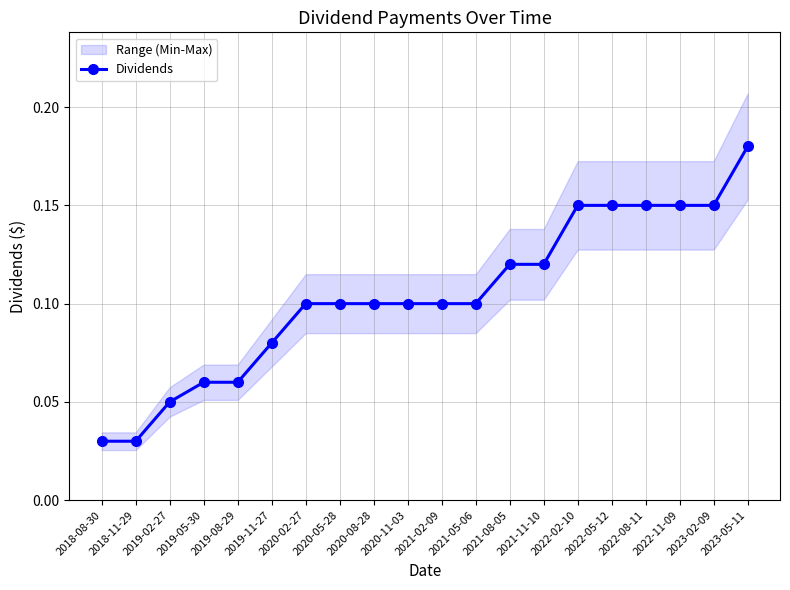

Which label corresponds to the largest value in the chart?

2023-05-11